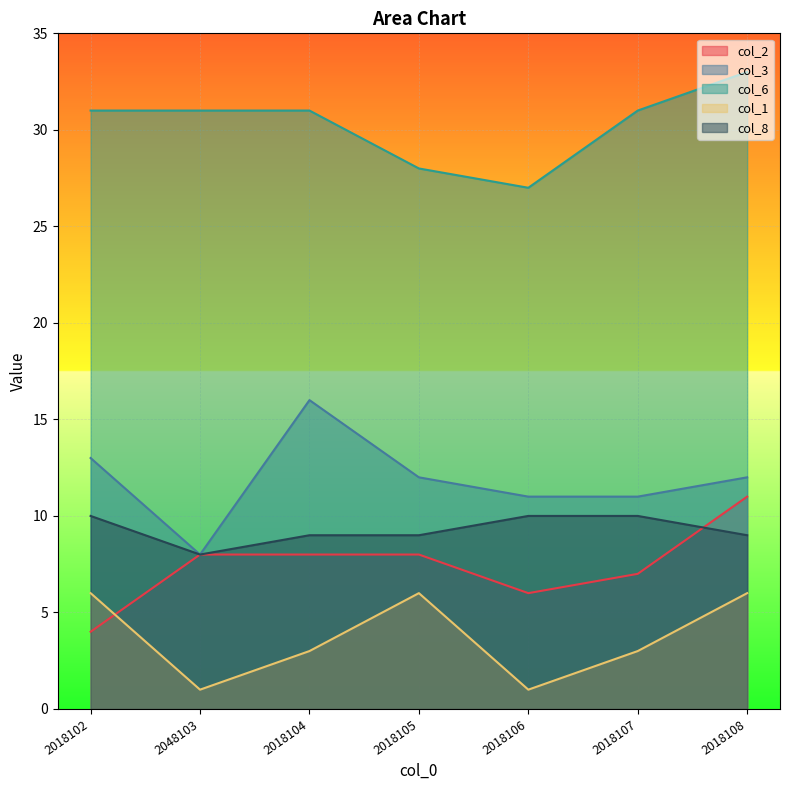

How many intersections are there between col_2 and col_1?

1